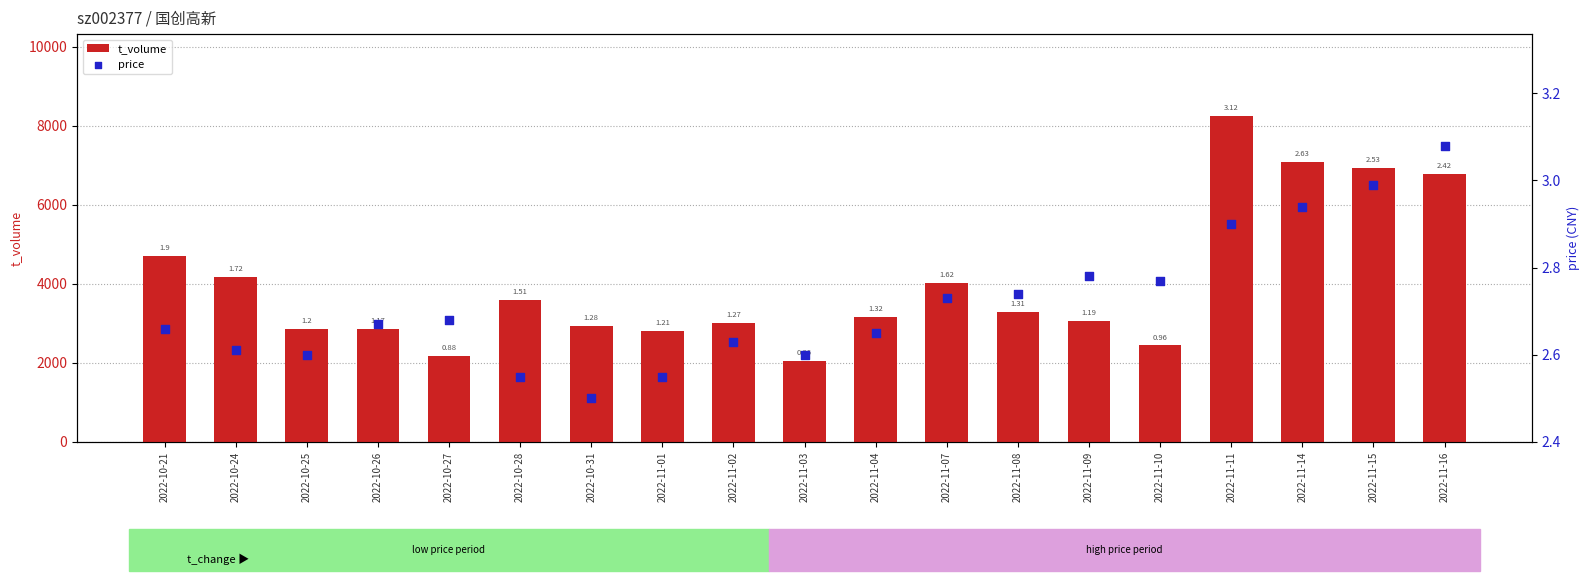

At how many categories does at least one series exceed 994?

19